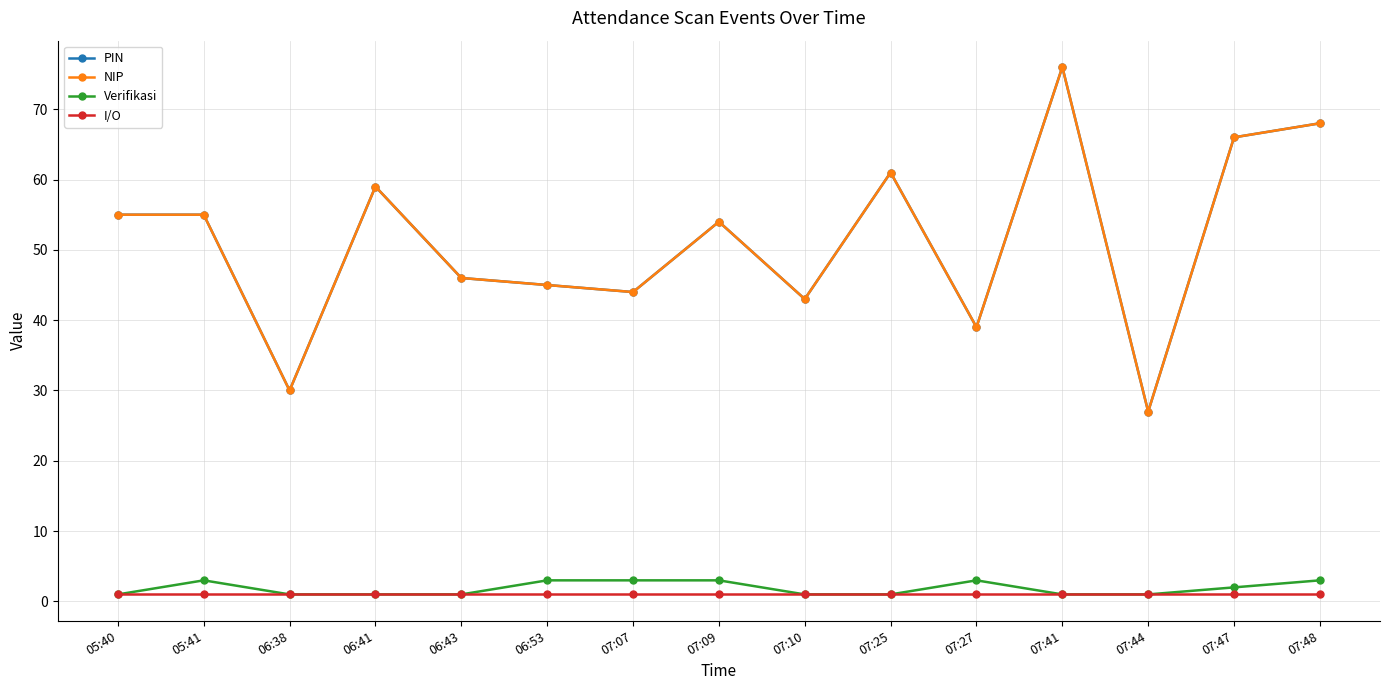

Is this an area chart (filled region under the line)?

No